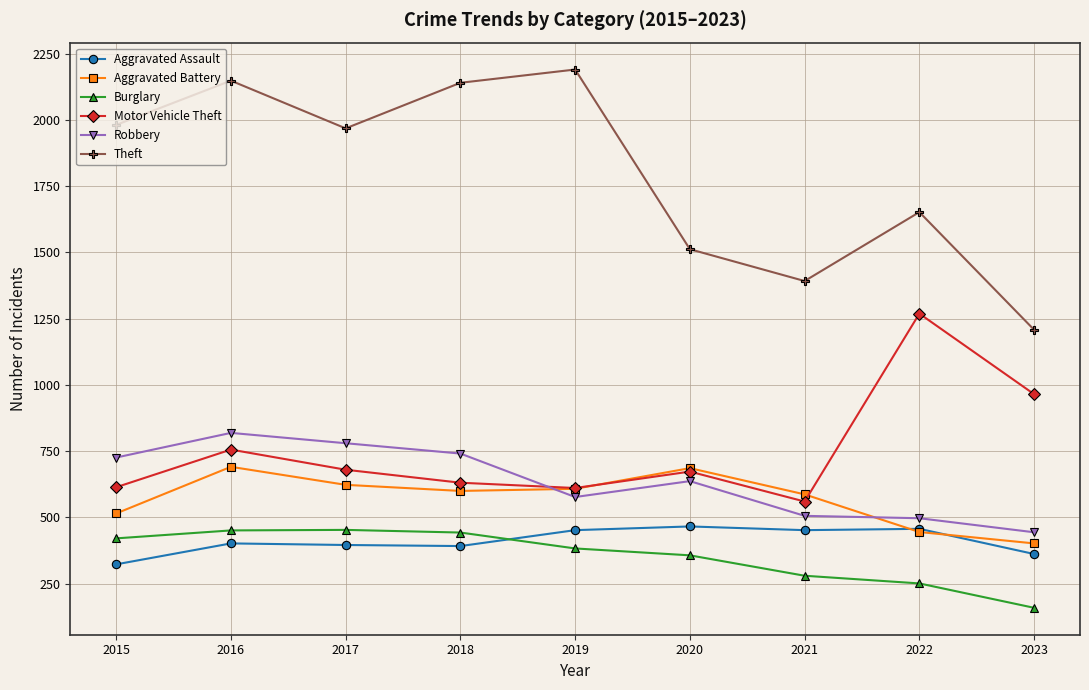

What is the difference between the second highest and second lowest values in the Aggravated Battery series?

241